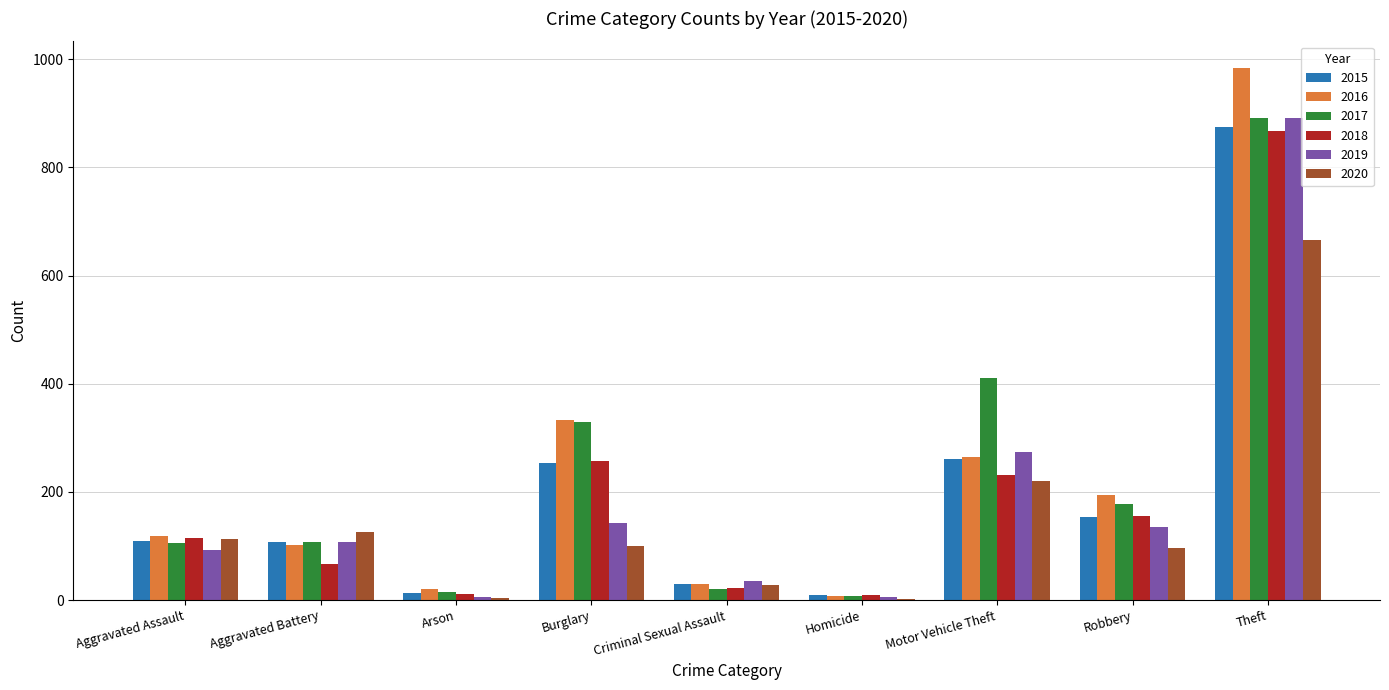

The value of 2016 at Burglary is 200. True or false?

False